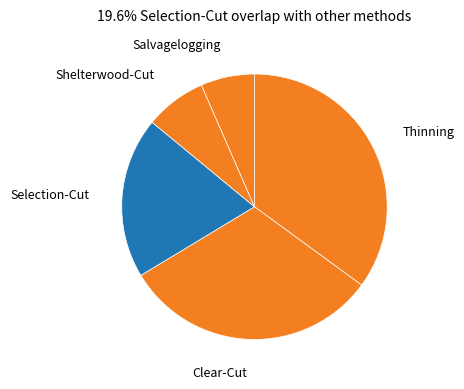

How many slices are in this pie chart?

5